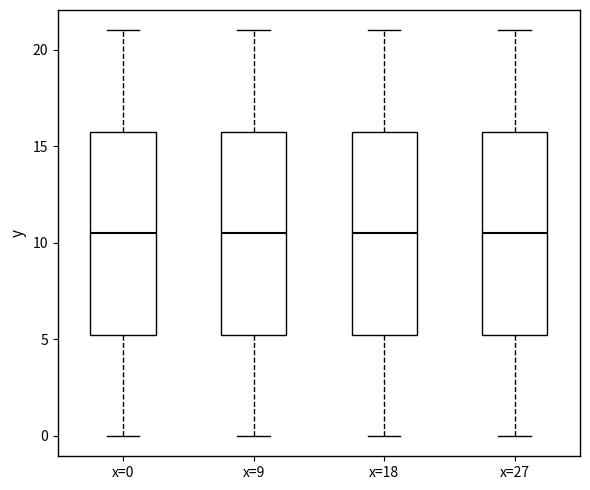

Reading left to right, read every box against the y-axis: the position of its median line, the range the box covers, and the ends of its whiskers. The values are not printed on the chart, so give them approximately, as read against the axis.

x=0: median 10.5, box 5.5 to 16.0, whiskers 0.0 to 21.0
x=9: median 10.5, box 5.5 to 16.0, whiskers 0.0 to 21.0
x=18: median 10.5, box 5.5 to 16.0, whiskers 0.0 to 21.0
x=27: median 10.5, box 5.5 to 16.0, whiskers 0.0 to 21.0